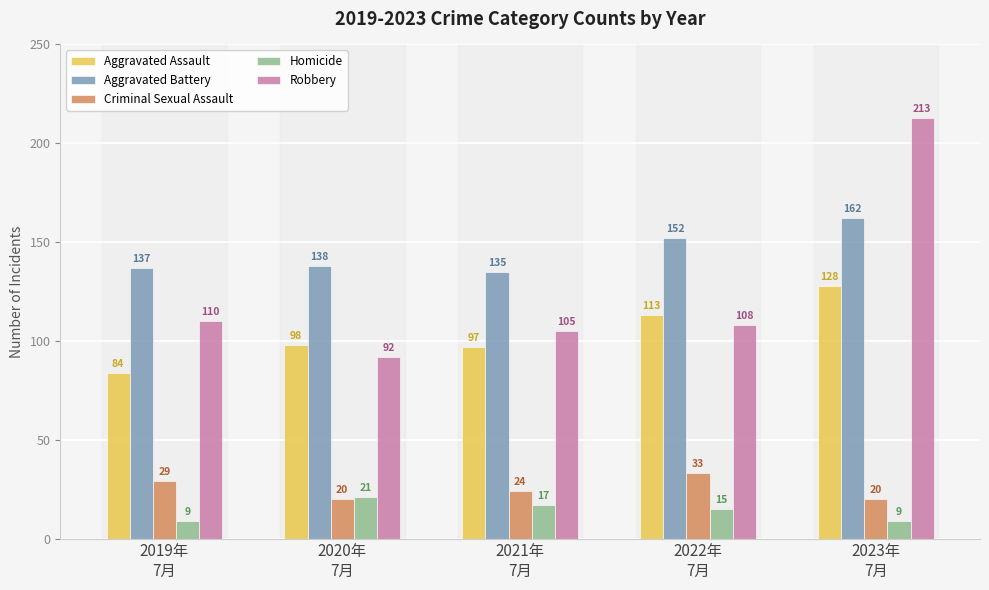

Reading left to right, extract all data points from this chart.

Aggravated Assault: 84	98	97	113	128
Aggravated Battery: 137	138	135	152	162
Criminal Sexual Assault: 29	20	24	33	20
Homicide: 9	21	17	15	9
Robbery: 110	92	105	108	213